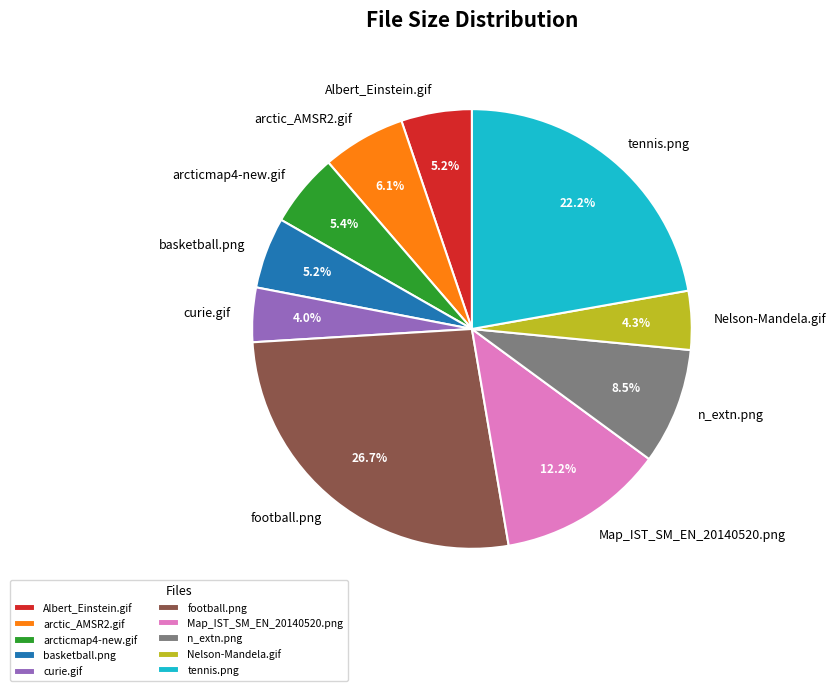

To the nearest percent, what portion does arctic_AMSR2.gif represent?

6%